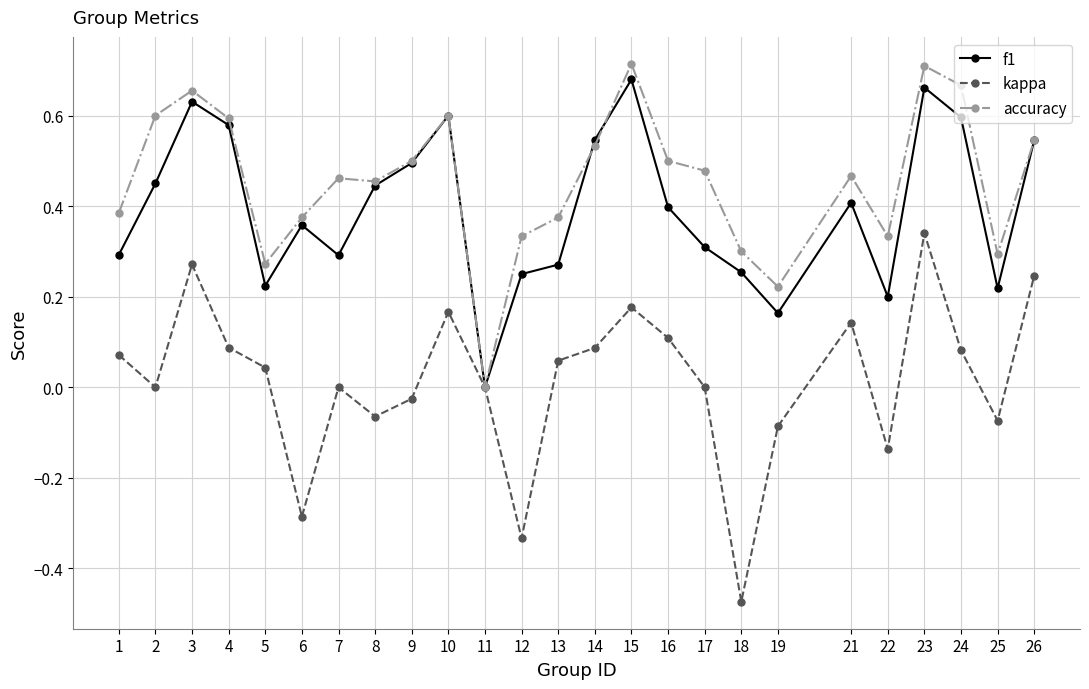

Which series changed the most between 21 and 23?

f1